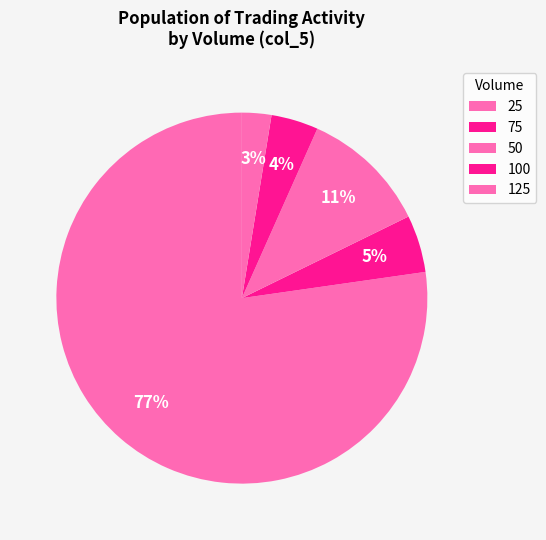

How many slices are in this pie chart?

5